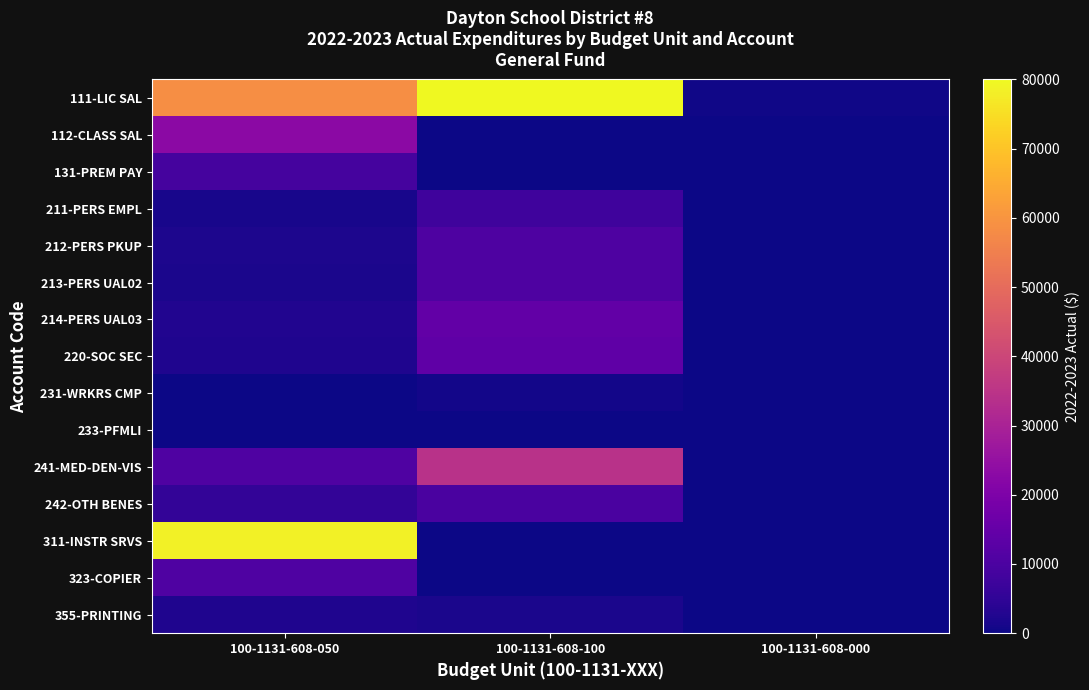

What is the total value across all series at 100-1131-608-050?

208131.5